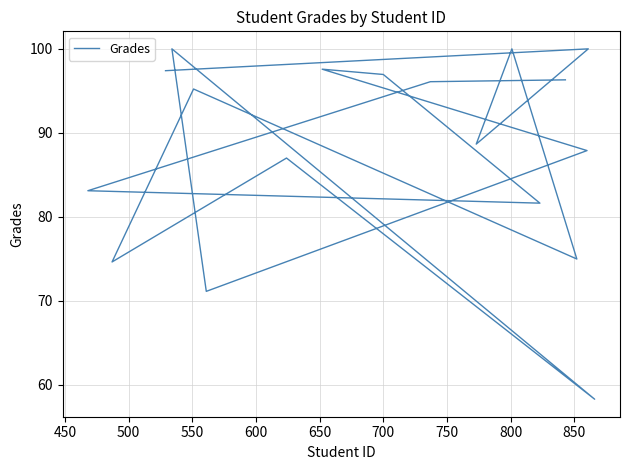

How many data points are less than 95?

9